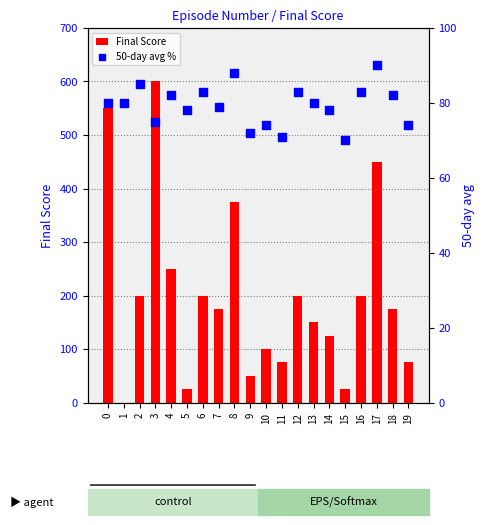

Is the value of 50-day avg % at 13 greater than the value of Final Score at 16?

No